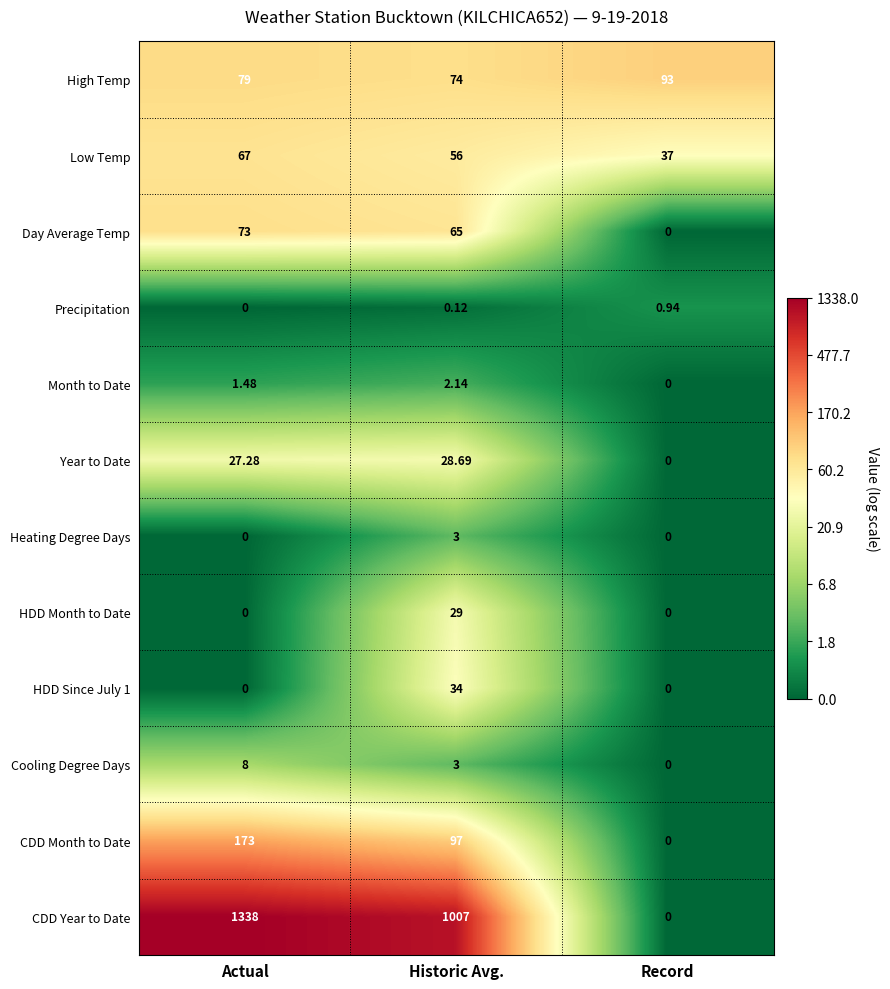

Which series has the widest spread of values?

CDD Year to Date